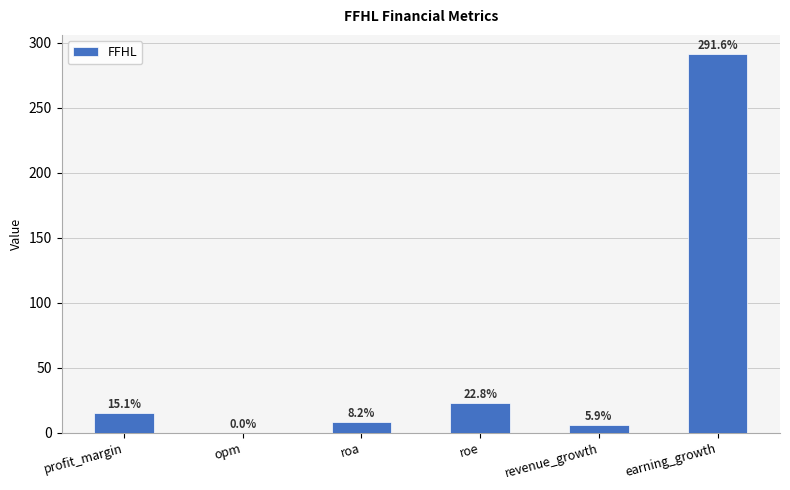

Are the bars horizontal?

No